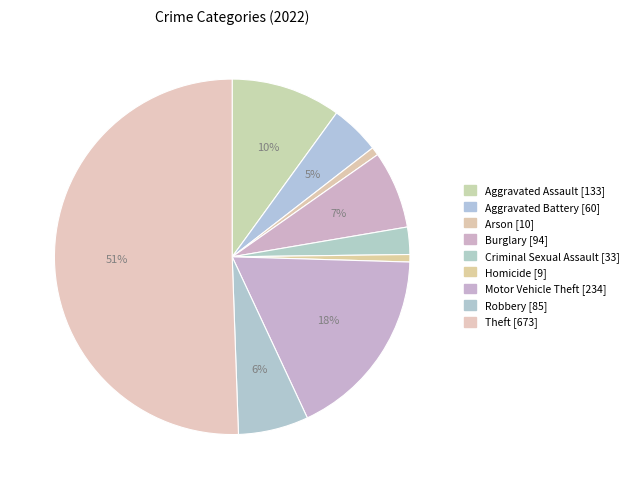

To the nearest percent, what is the combined percentage of Arson and Burglary?

8%